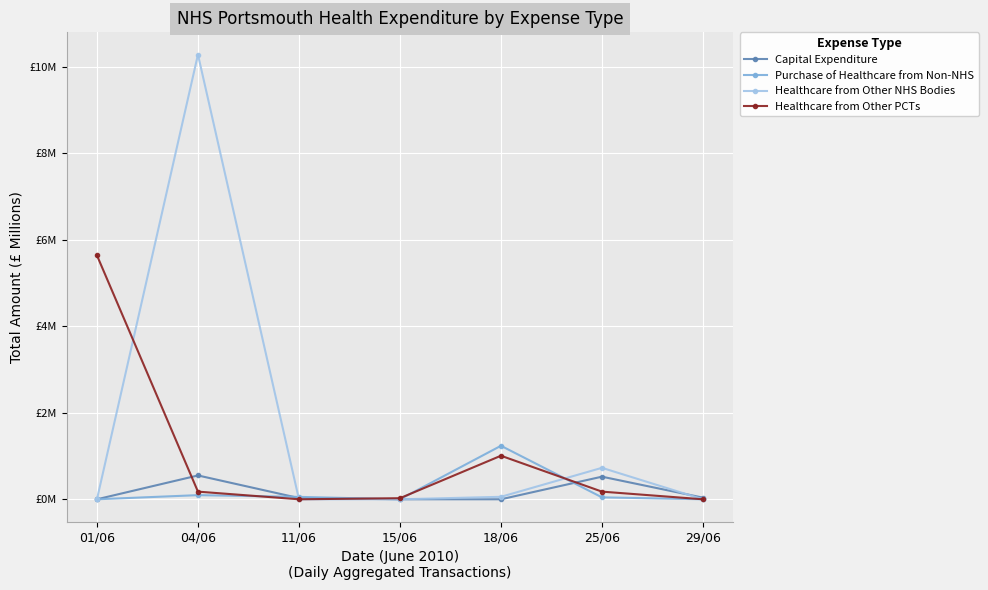

Is this an area chart (filled region under the line)?

No